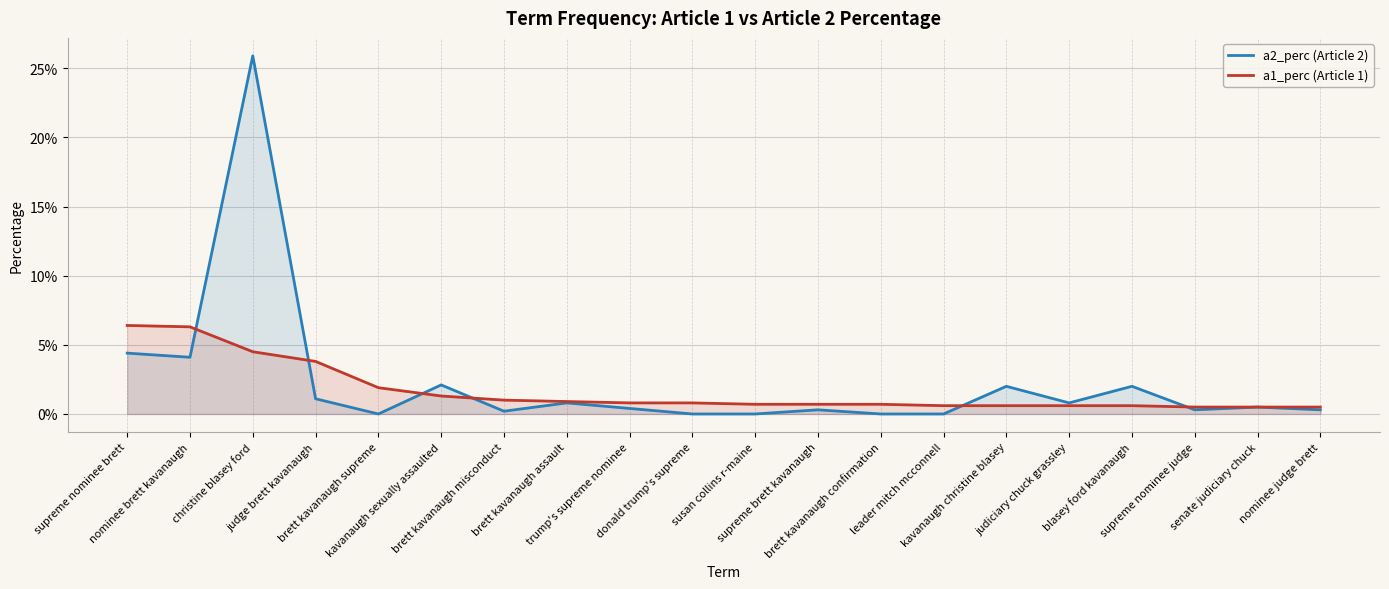

Reading left to right, transcribe all the data shown in this chart.

a2_perc (Article 2): 0.0	0.0	0.3	0.0	0.0	0.0	0.0	0.0	0.0	0.0	0.0	0.0	0.0	0.0	0.0	0.0	0.0	0.0	0.0	0.0
a1_perc (Article 1): 0.1	0.1	0.0	0.0	0.0	0.0	0.0	0.0	0.0	0.0	0.0	0.0	0.0	0.0	0.0	0.0	0.0	0.0	0.0	0.0